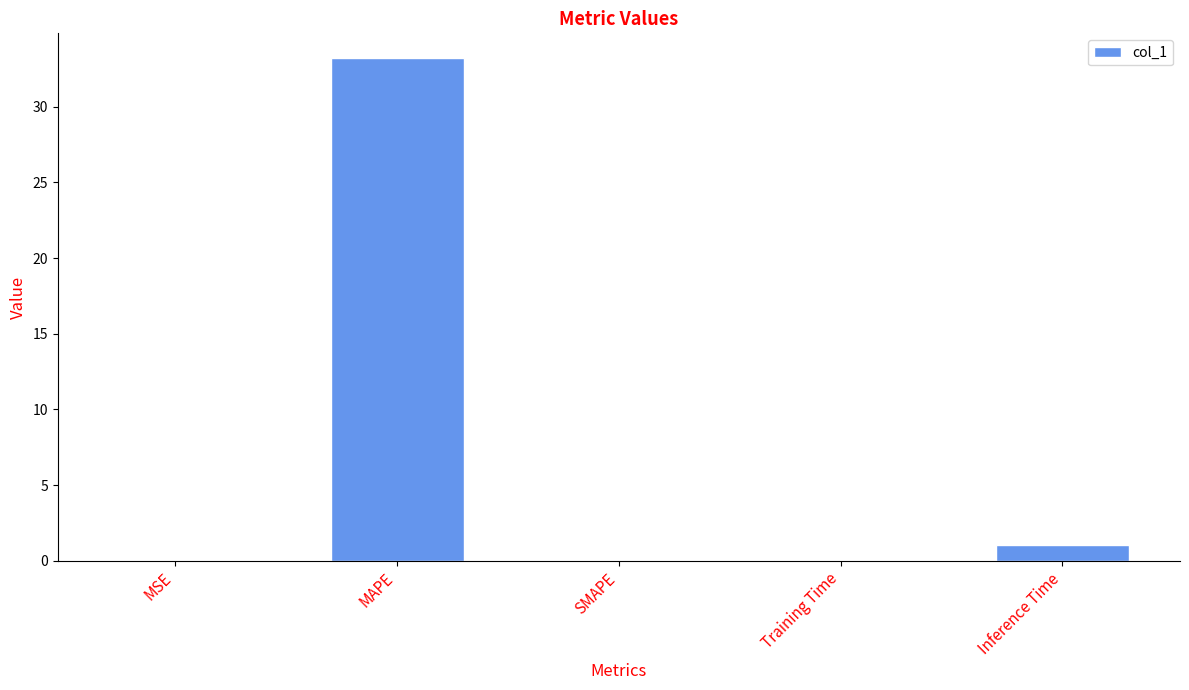

What is the sum of all values?

34.3